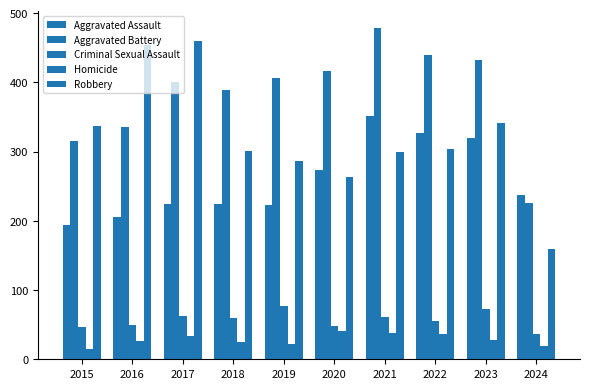

Reading left to right, what are all the values shown in this chart?

Aggravated Assault: 2015=194	2016=206	2017=225	2018=225	2019=223	2020=273	2021=352	2022=327	2023=320	2024=238
Aggravated Battery: 2015=316	2016=336	2017=400	2018=389	2019=407	2020=416	2021=479	2022=439	2023=432	2024=226
Criminal Sexual Assault: 2015=46	2016=50	2017=62	2018=60	2019=77	2020=48	2021=61	2022=55	2023=72	2024=36
Homicide: 2015=15	2016=26	2017=33	2018=25	2019=22	2020=41	2021=38	2022=36	2023=28	2024=19
Robbery: 2015=337	2016=454	2017=460	2018=301	2019=287	2020=263	2021=300	2022=304	2023=341	2024=160